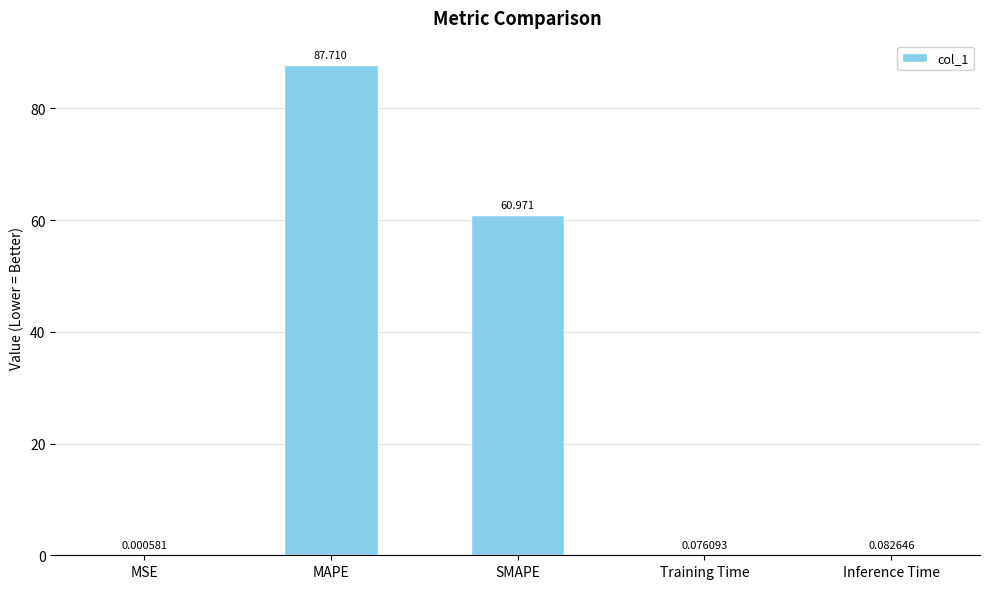

At which category does the chart reach its peak across all series?

MAPE